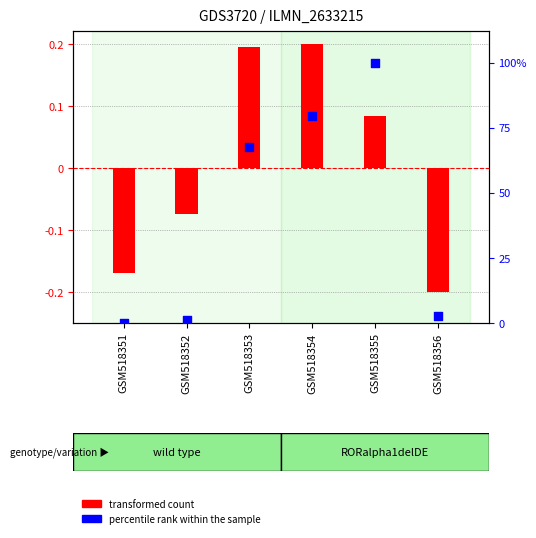

Which series reaches the minimum Y coordinate?

transformed count